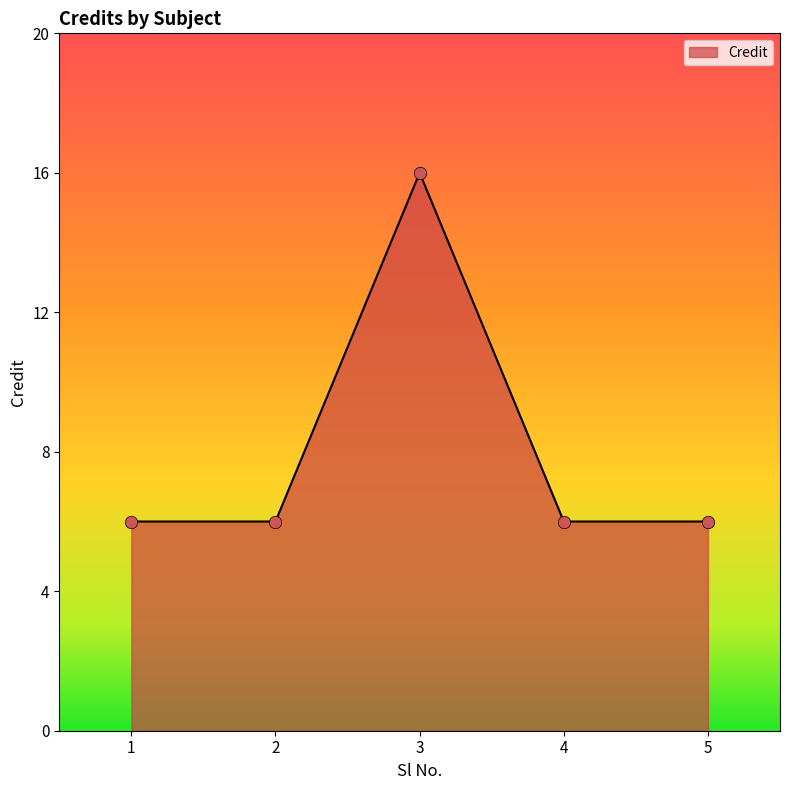

What is the change in value from 2 to 3?

+10